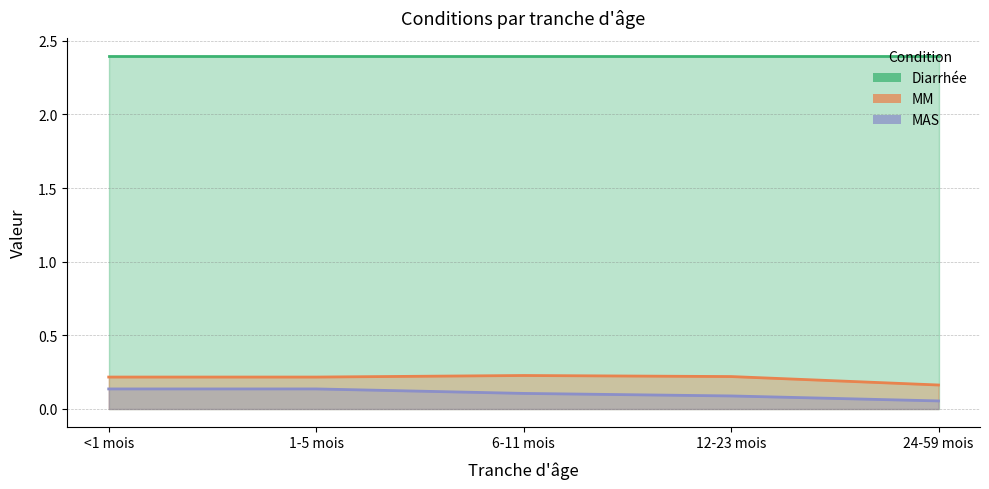

Does the chart display data point markers on the line(s)?

No